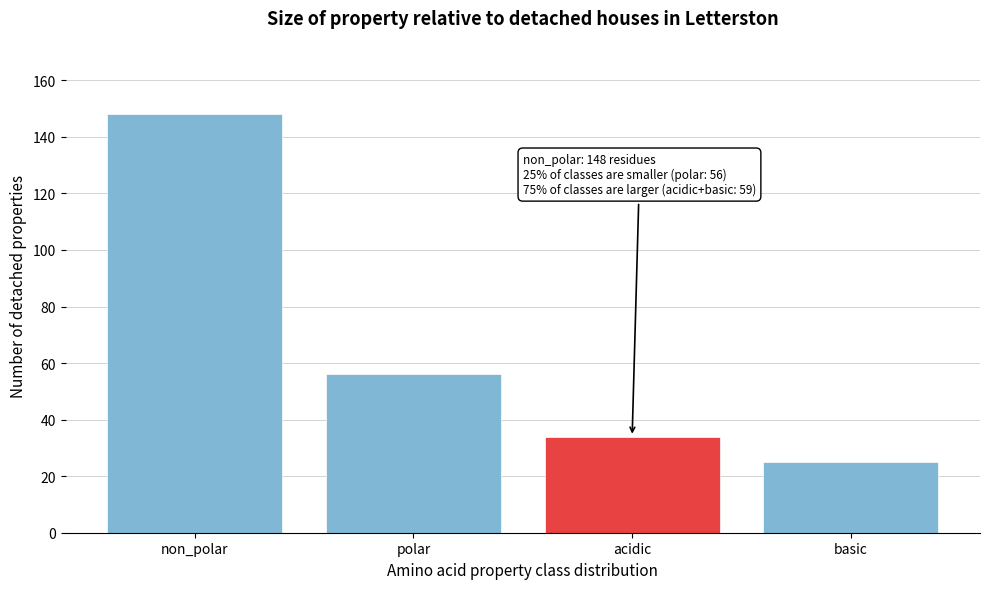

Reading right to left, what are all the values shown in this chart?

25	34	56	148